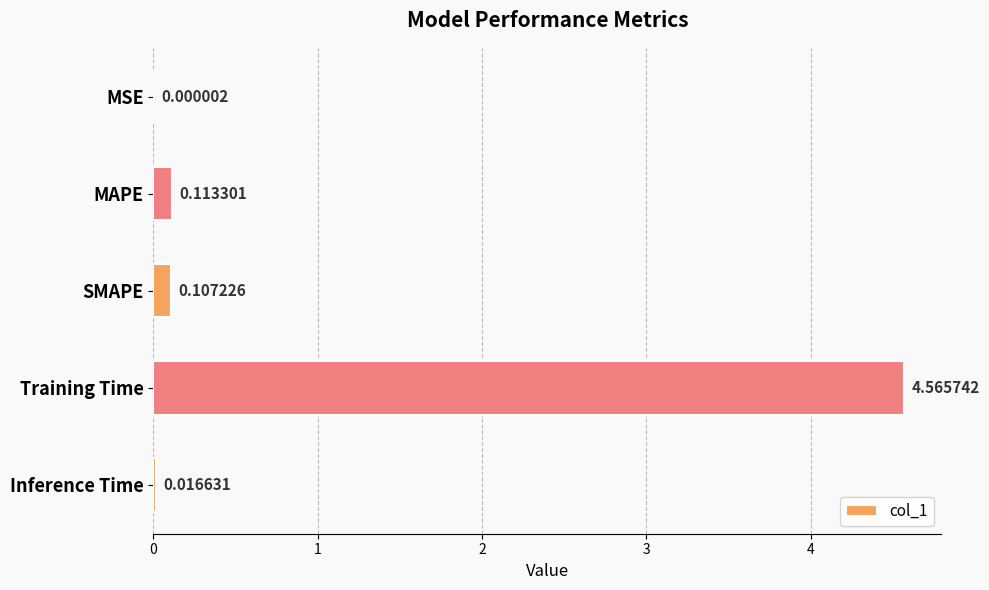

At which label is the value closest to 2?

MAPE